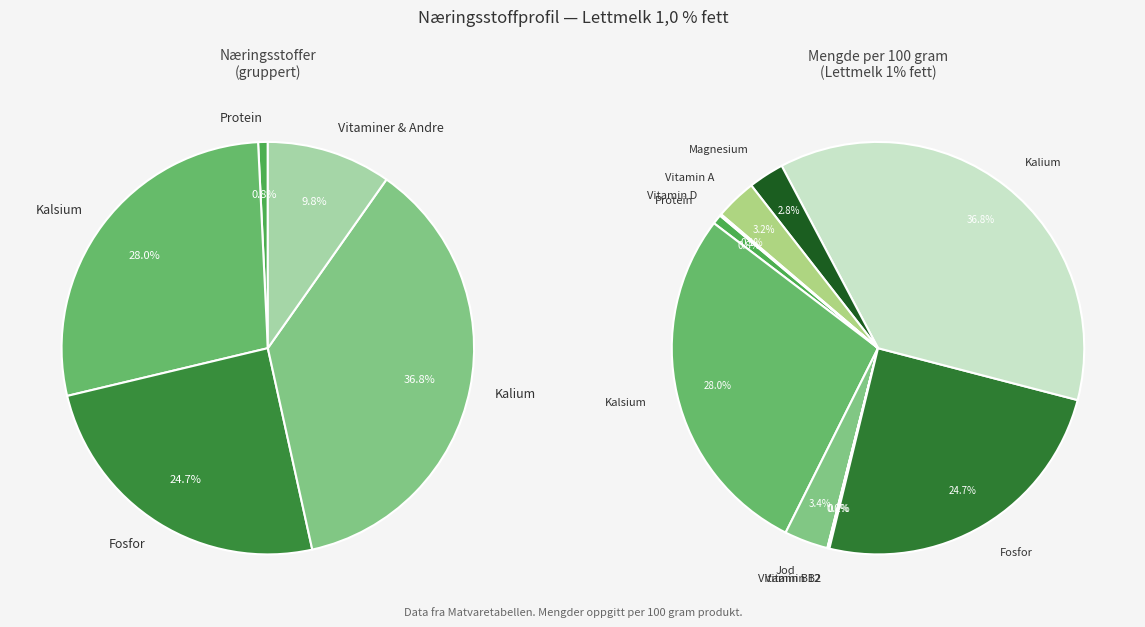

Rank the categories by value from highest to lowest.

Kalium, Kalsium, Fosfor, Jod, Vitamin A, Magnesium, Protein, Vitamin B2, Vitamin D, Vitamin B12